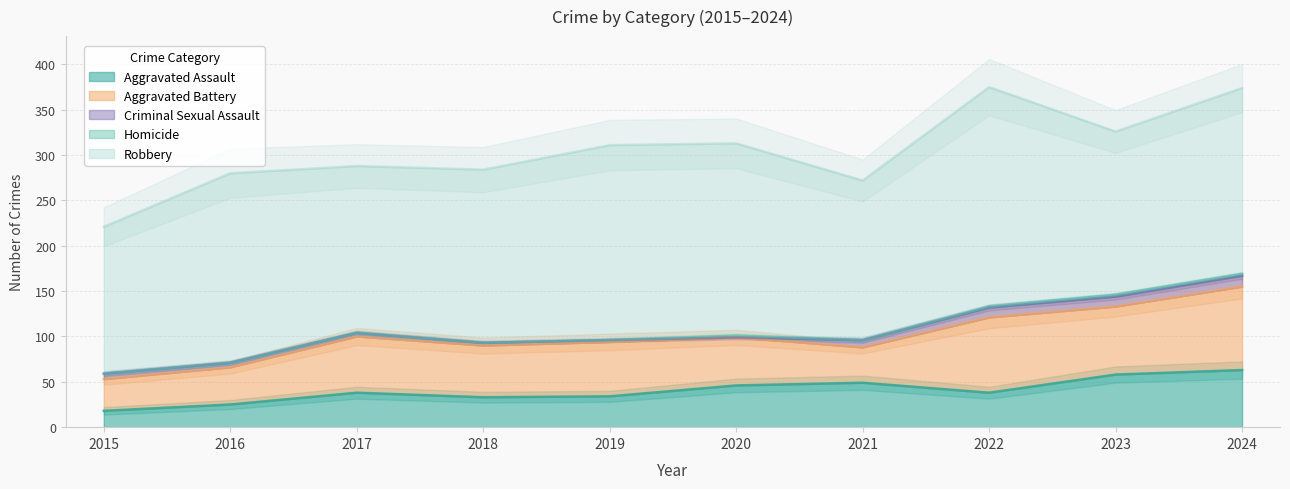

What is the maximum value shown in the chart?

242